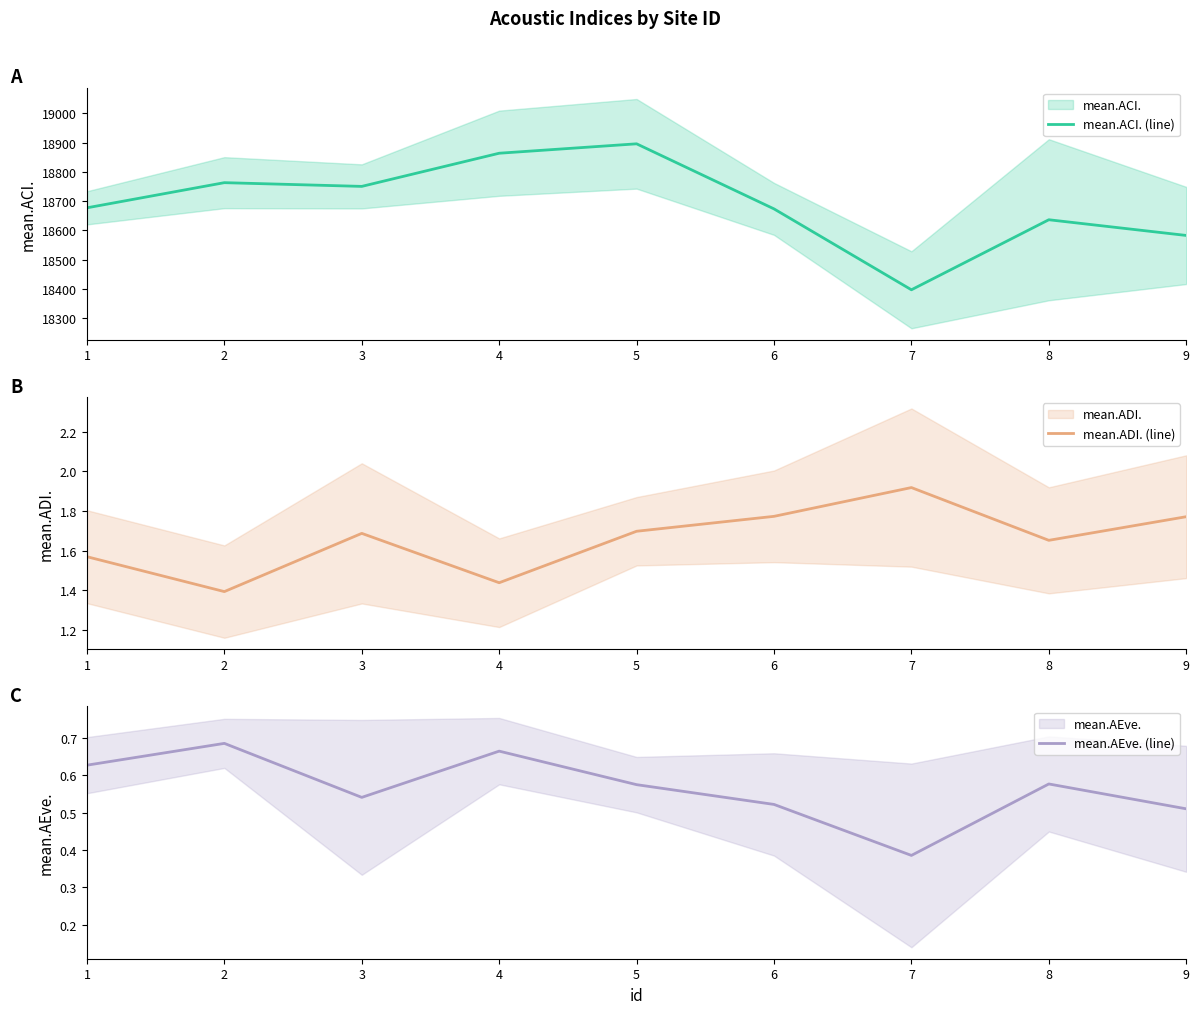

At which label is mean.ADI. (line) closest to 1?

2